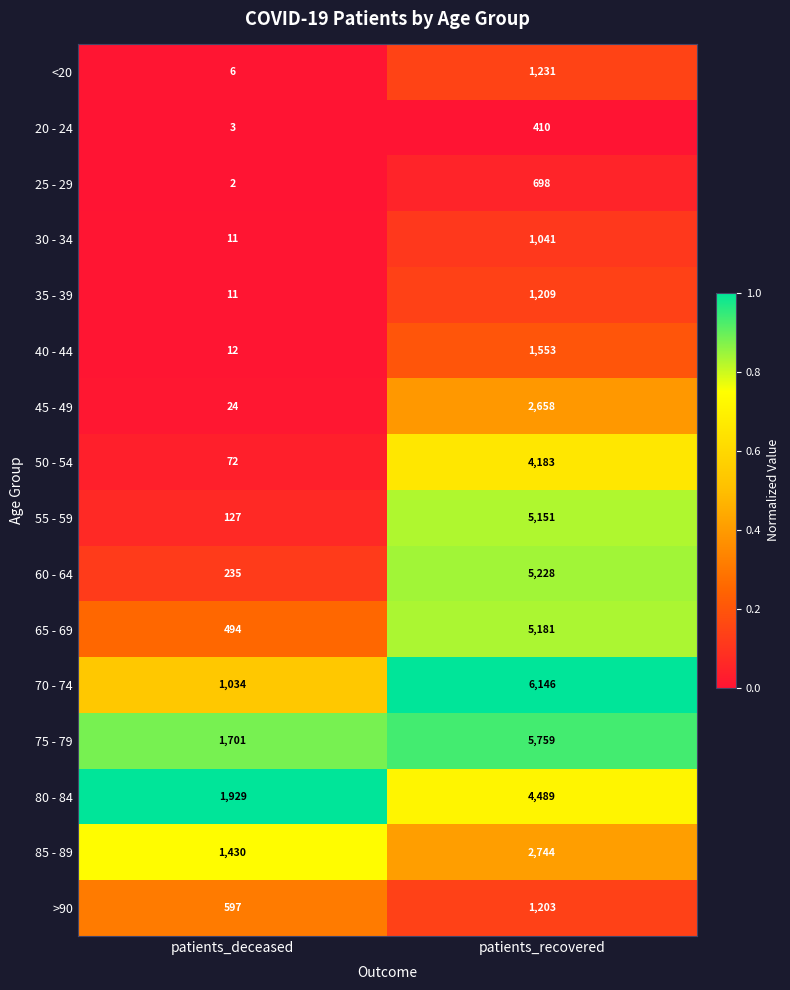

Rank the series at patients_recovered from lowest to highest value.

20 - 24, 25 - 29, 30 - 34, >90, 35 - 39, <20, 40 - 44, 45 - 49, 85 - 89, 50 - 54, 80 - 84, 55 - 59, 65 - 69, 60 - 64, 75 - 79, 70 - 74